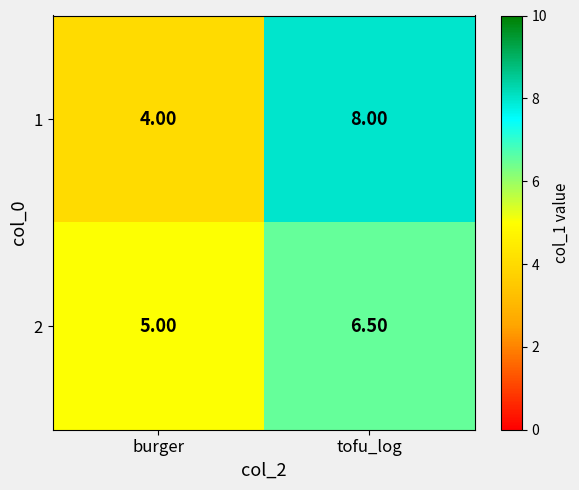

Which category has the lowest value across all series?

burger